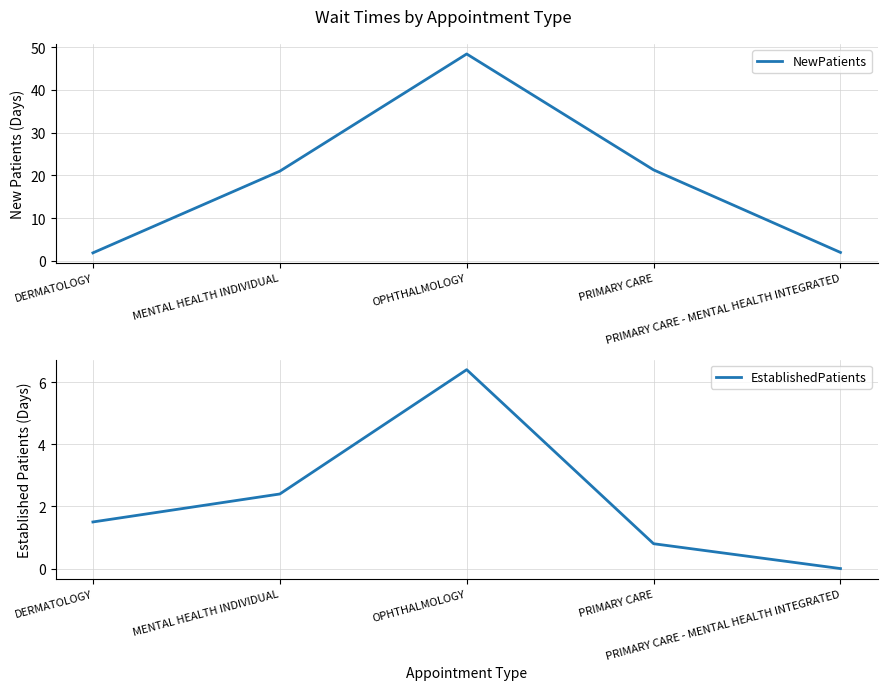

What is the value of the EstablishedPatients point at the 2nd from the left?

2.4